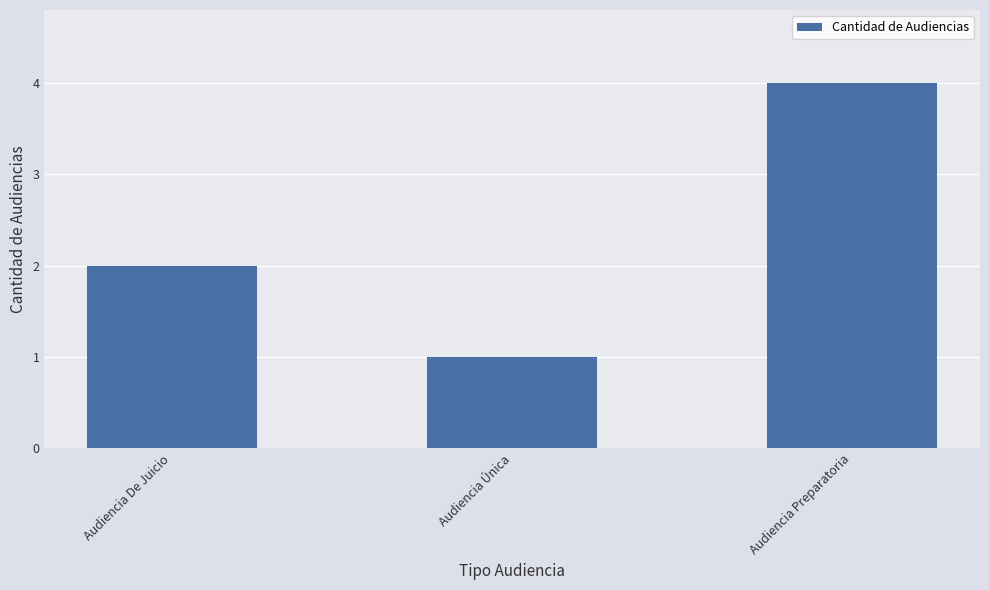

How many values are between 1 and 4?

3